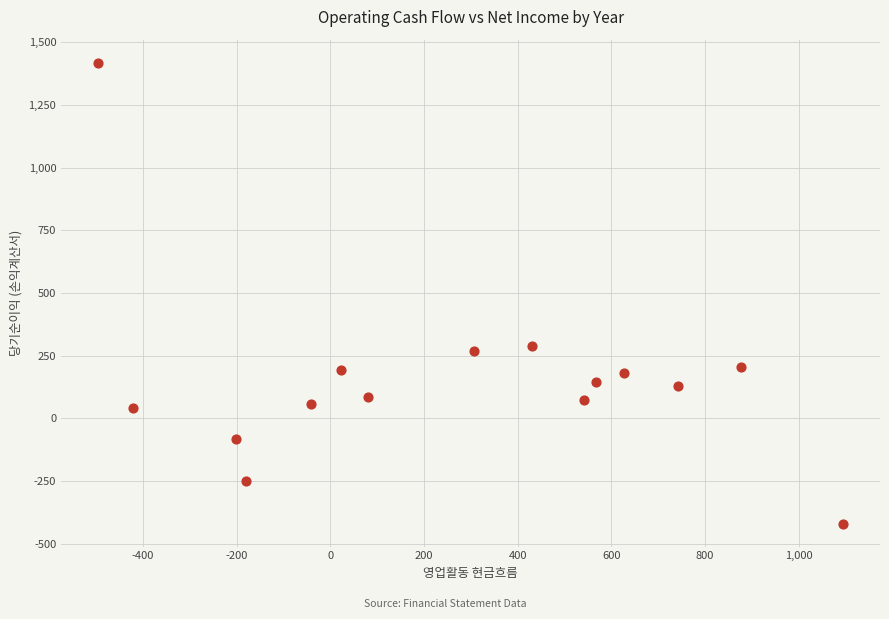

What is the range of Y values (max minus min)?

1838.0